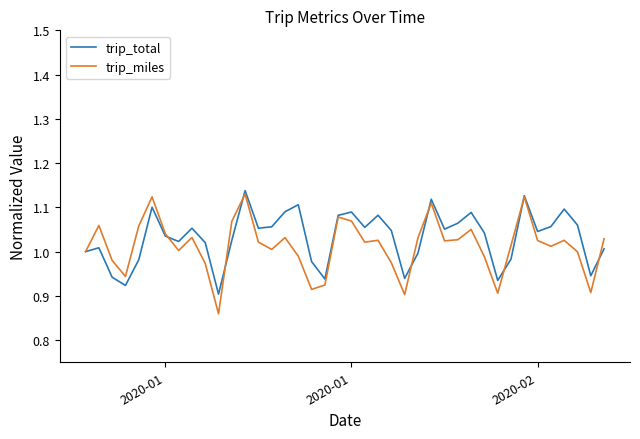

Which series has the largest range (max minus min)?

trip_miles